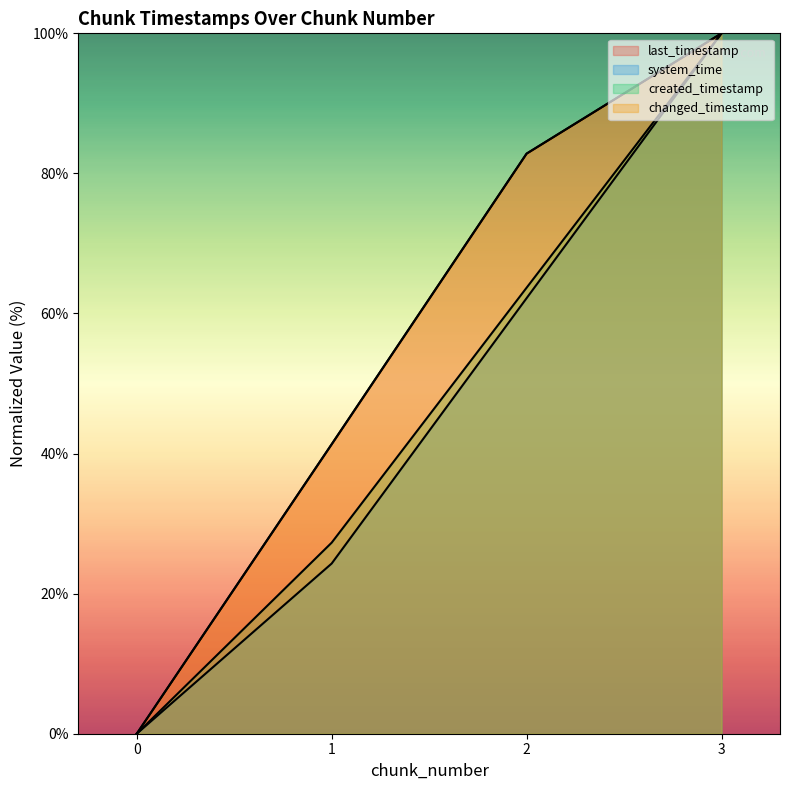

What is the sum of all last_timestamp values?

224.2